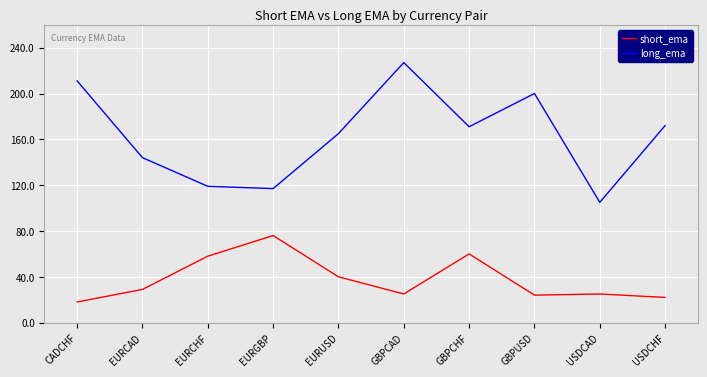

Which series has the largest range (max minus min)?

long_ema